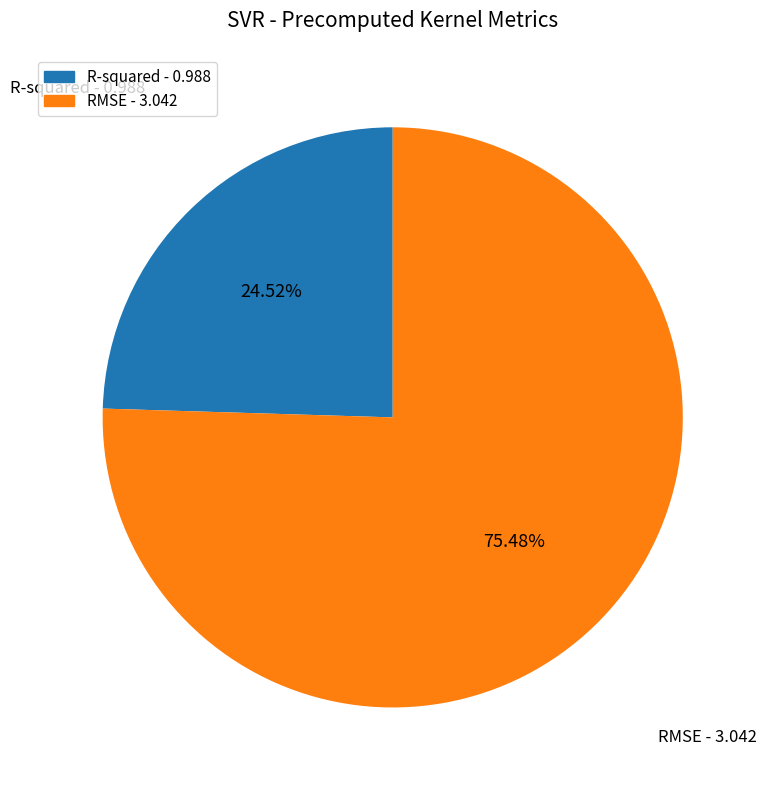

Is it true that R-squared is 25% of the pie?

True